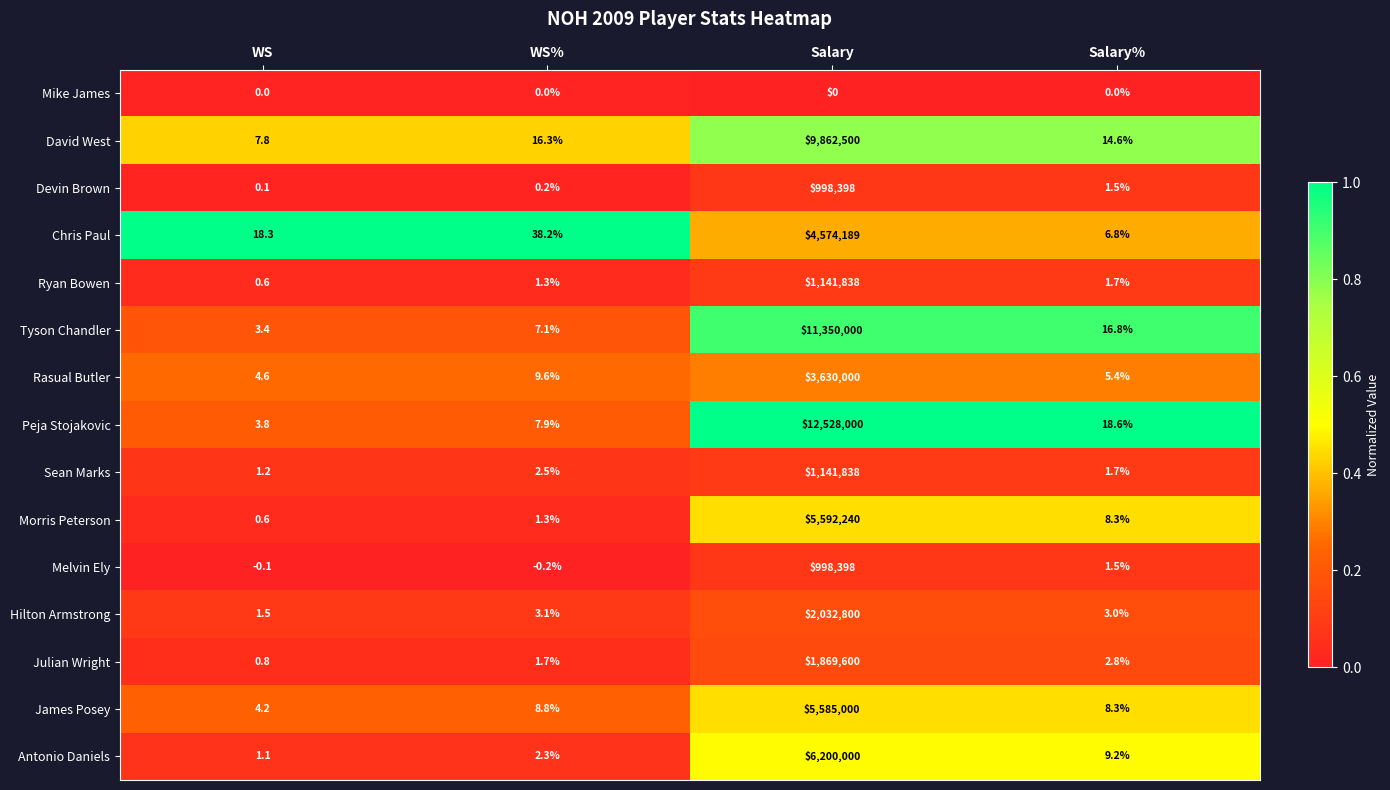

What is the difference between the highest and lowest values at WS%?

38.4